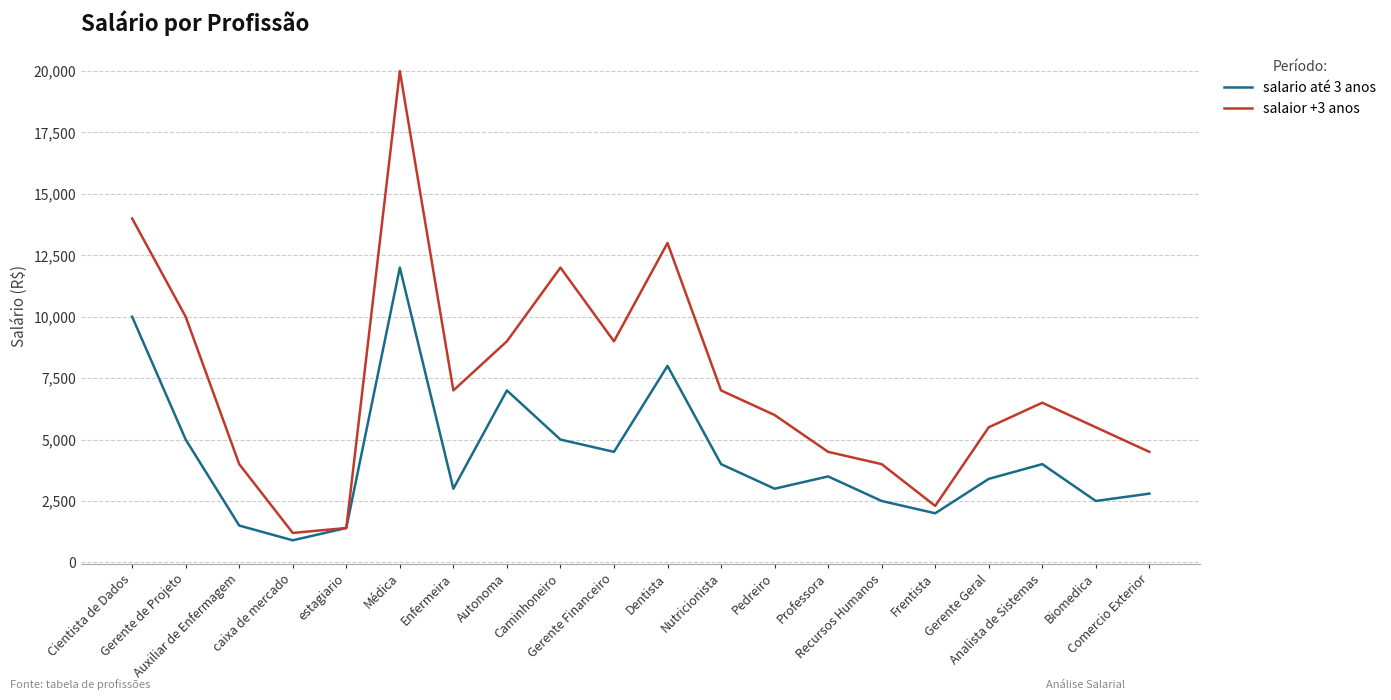

Is it true that salario até 3 anos equals 12000 at Médica?

True